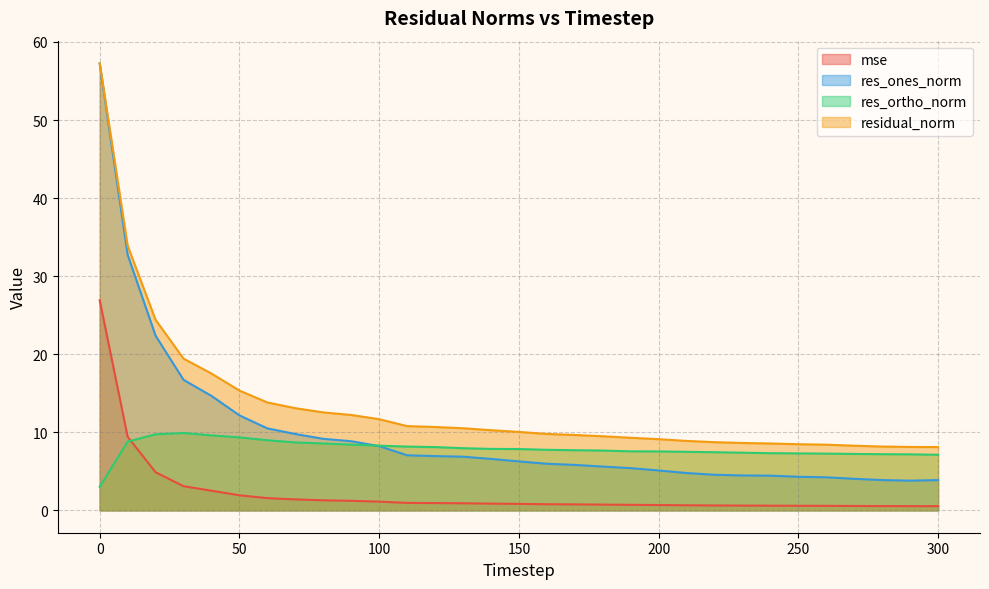

Which has a higher value, 50 or 20?

20